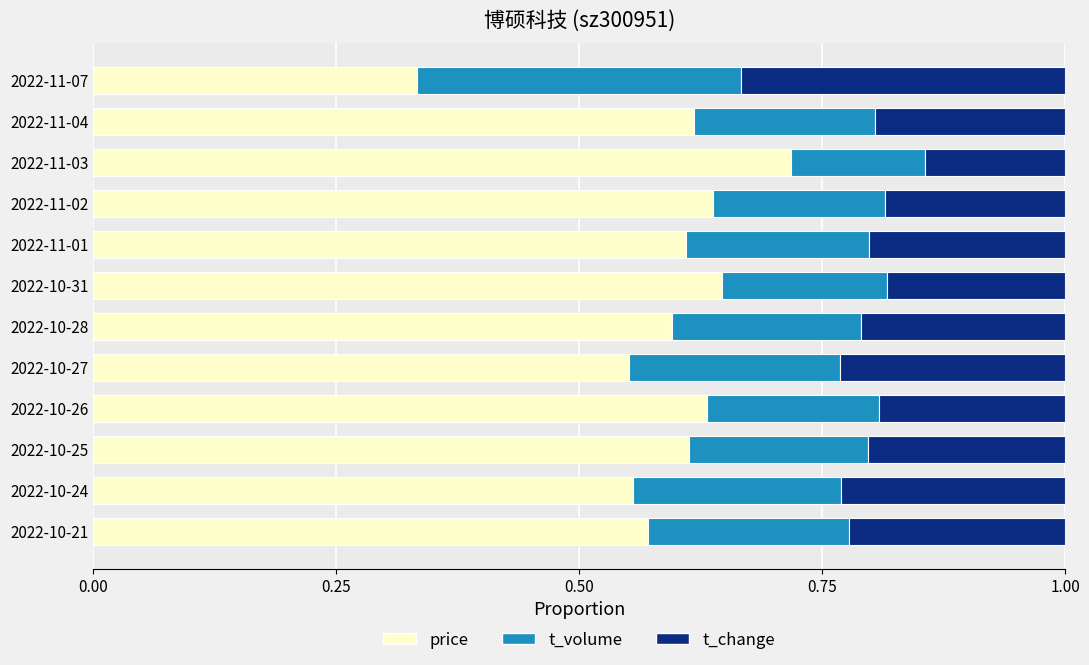

What is the sum of the price values at 2022-10-21 and 2022-10-28?

1.2